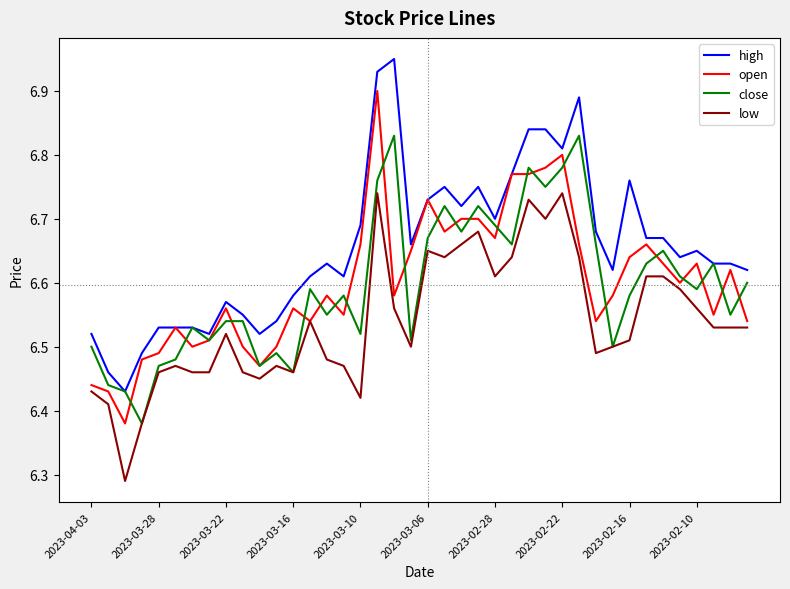

Rank the series by their maximum value, from lowest to highest.

low, close, open, high